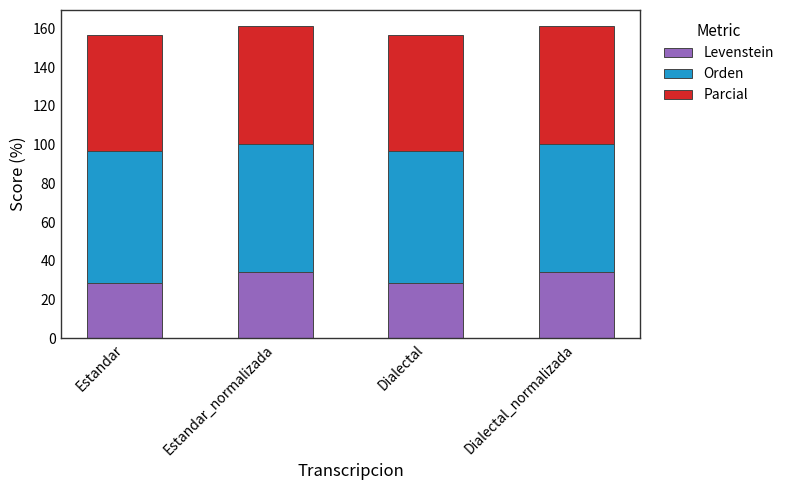

What is the total value across all series at Estandar_normalizada?

161.5